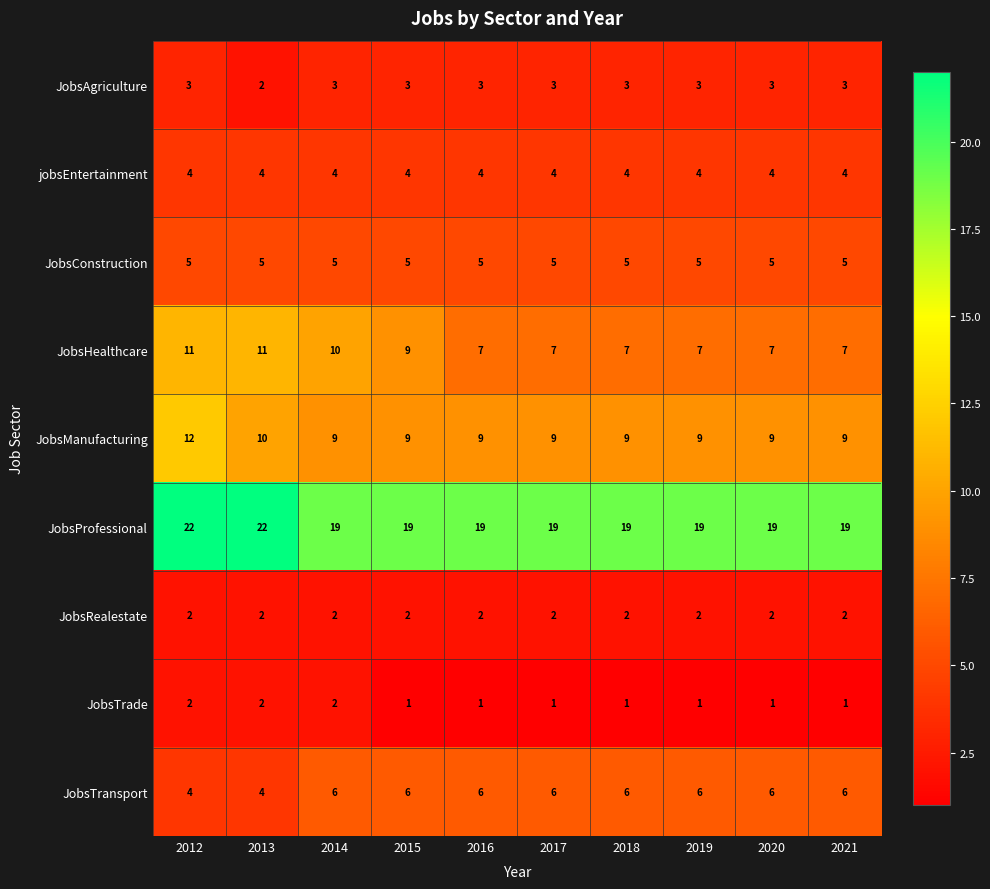

Count the number of data series in this chart.

9